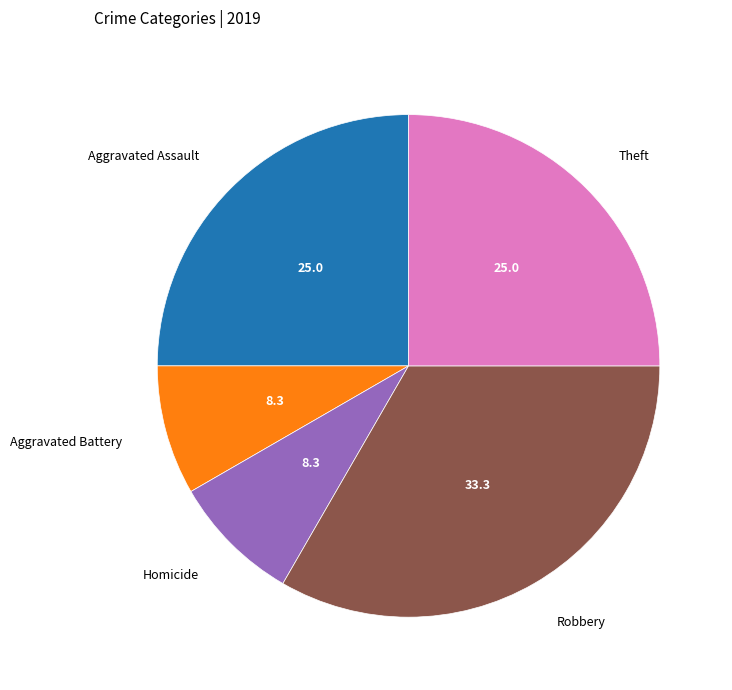

Does any single category account for the majority?

No